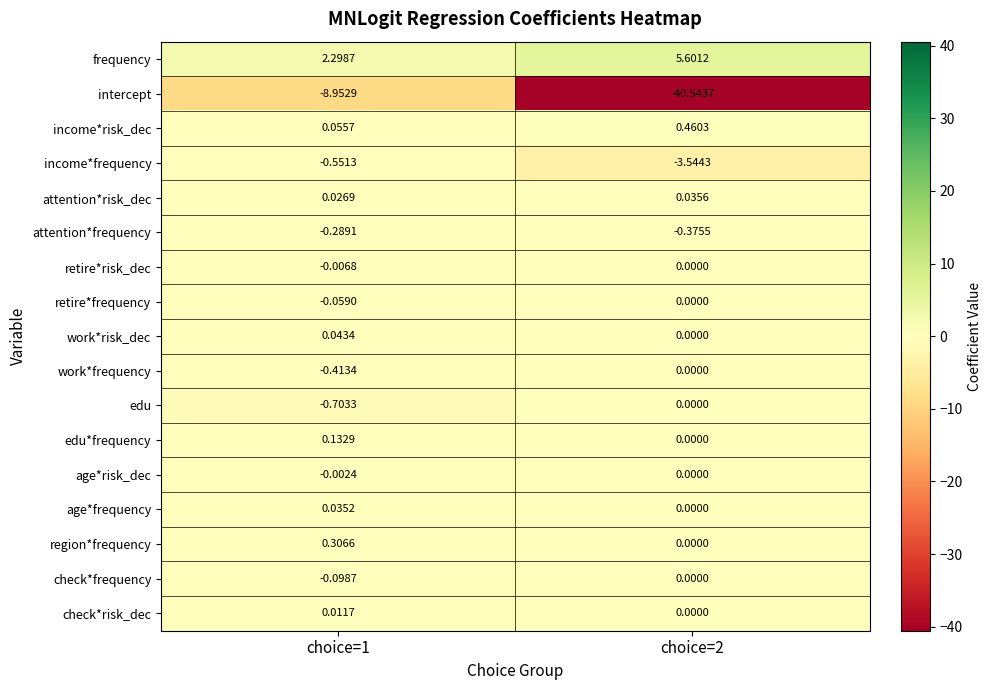

Is the value of attention*risk_dec at choice=2 greater than the value of retire*frequency at choice=2?

Yes